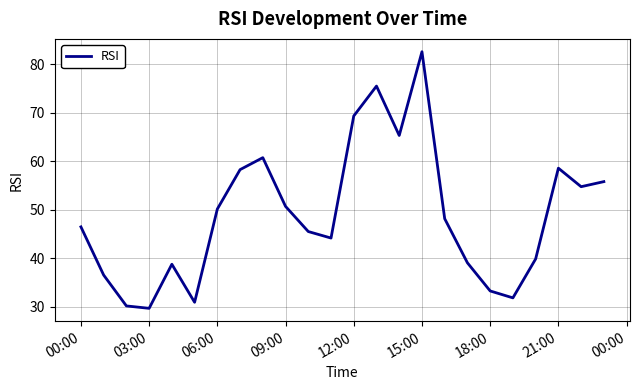

How many lines are shown in the chart?

1